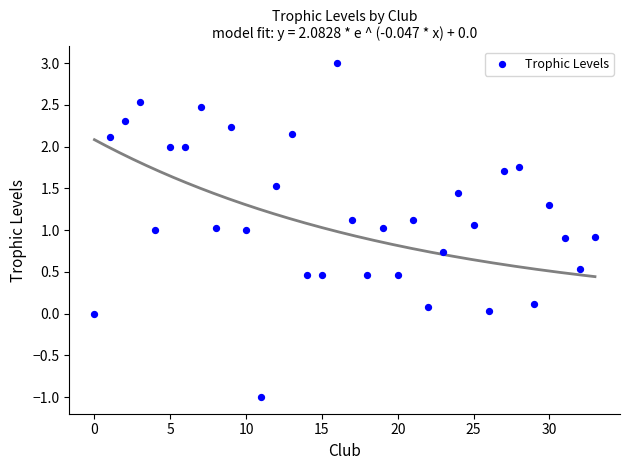

What is the range of Y values (max minus min)?

4.0